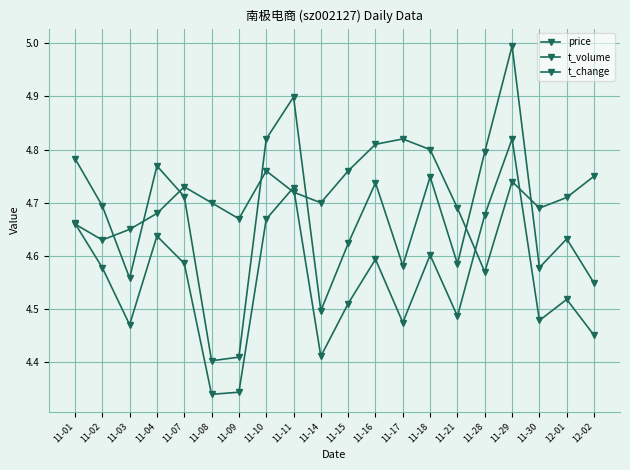

Between 11-17 and 11-09, which is larger?

11-17